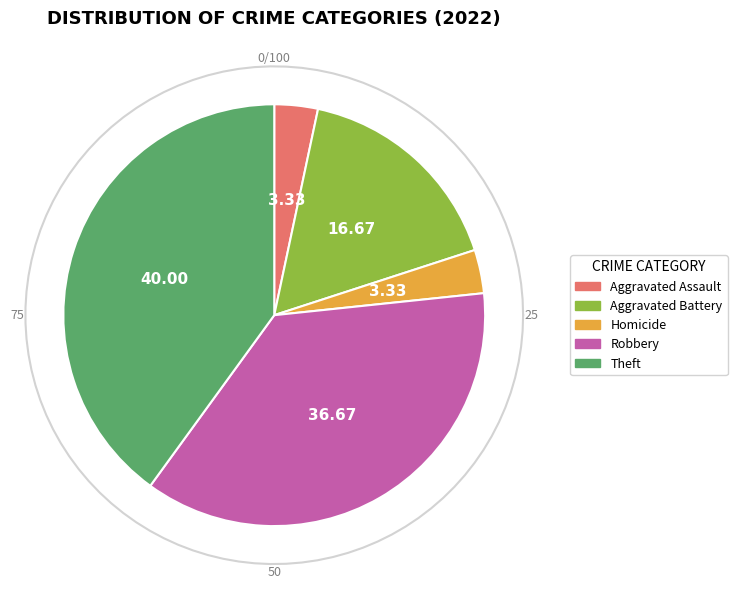

Does Aggravated Battery represent more than half of the total?

No